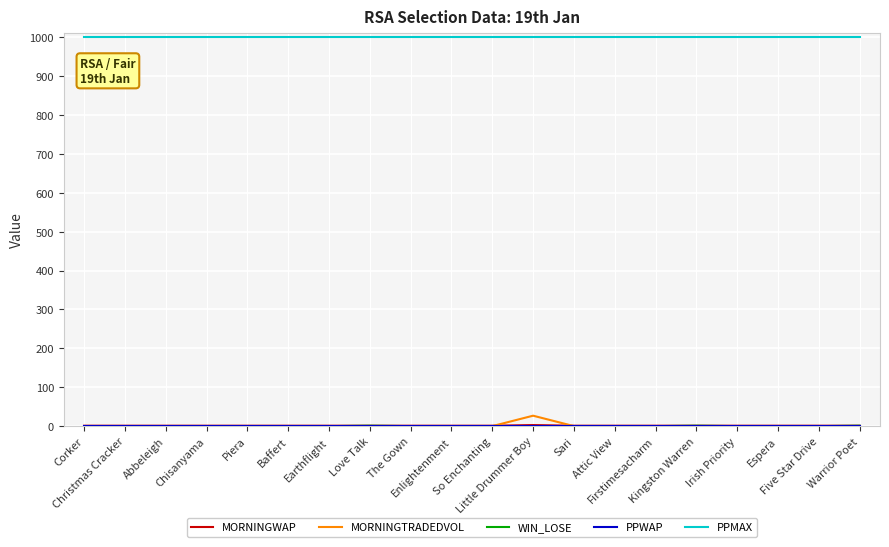

What is the maximum value shown in the chart?

1001.0